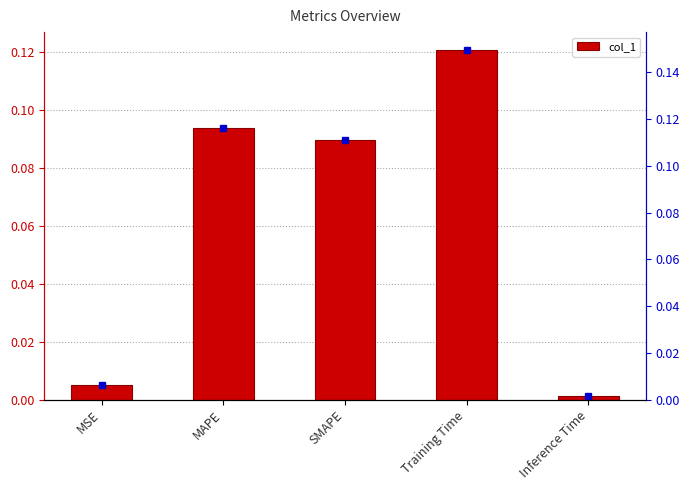

What is the label of the 4th bar from the right?

MAPE